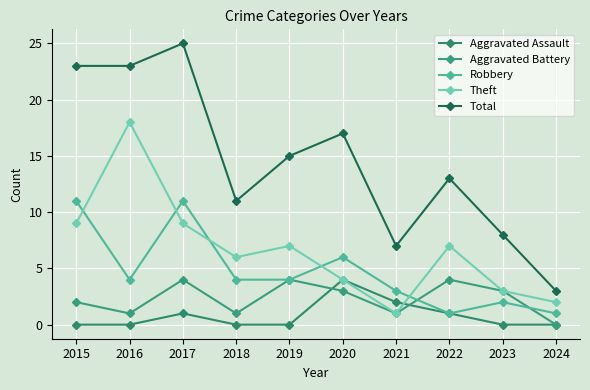

True or false: Aggravated Assault and Total intersect in this chart.

False